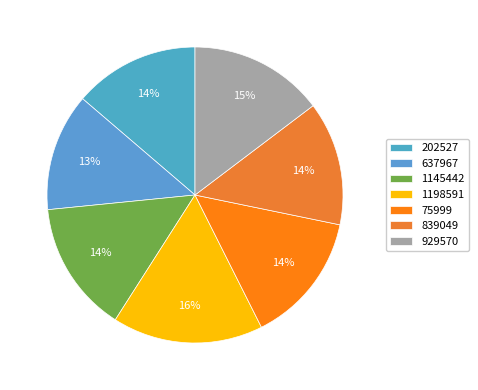

Which slice is the smallest?

637967